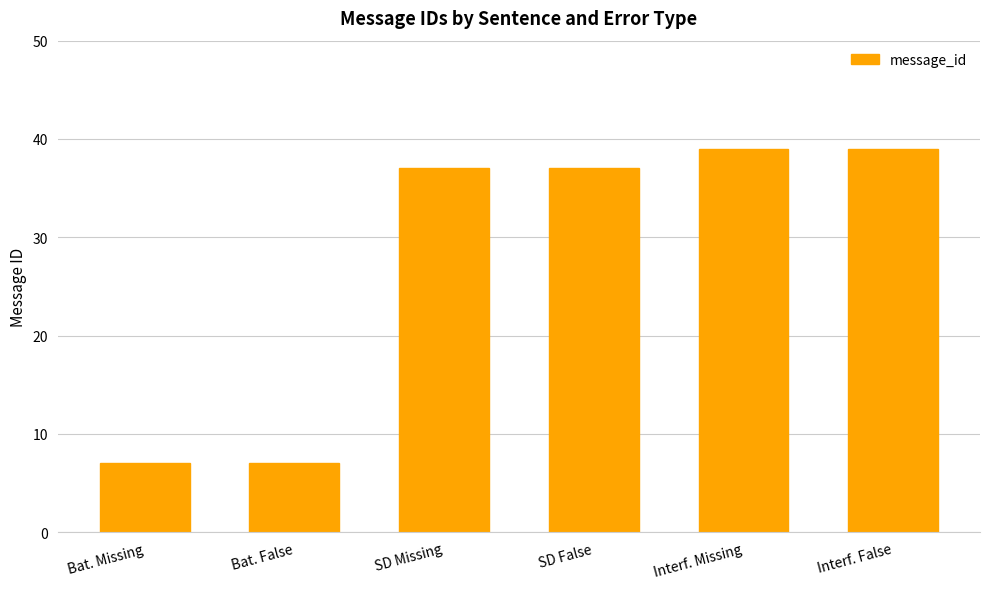

Reading right to left, transcribe all the data shown in this chart.

Interf. False=39	Interf. Missing=39	SD False=37	SD Missing=37	Bat. False=7	Bat. Missing=7